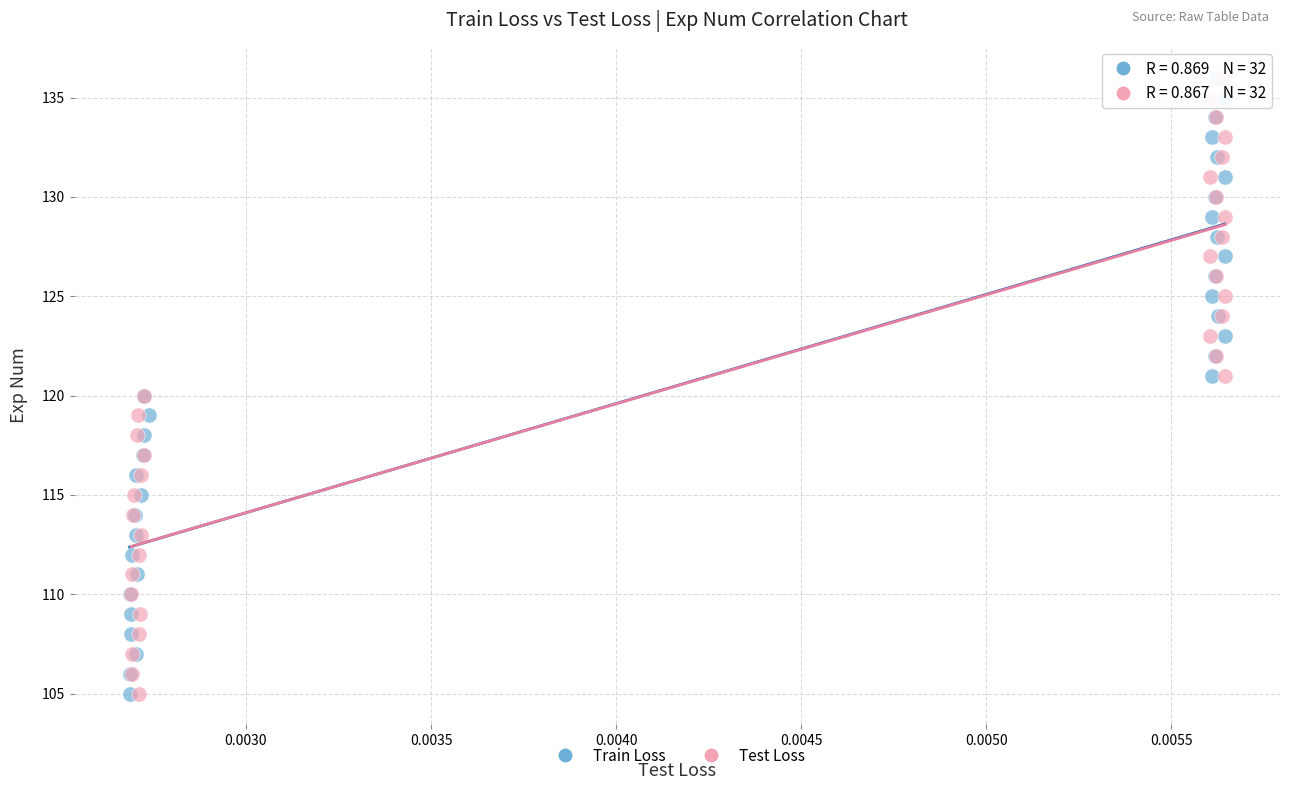

What are all the series names shown in the legend?

Train Loss, Test Loss